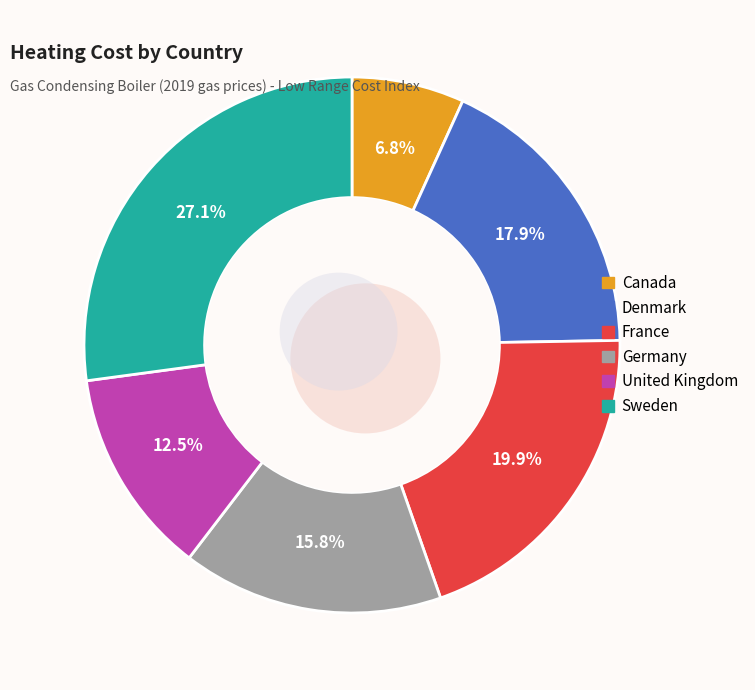

Is Germany the majority of the pie?

No